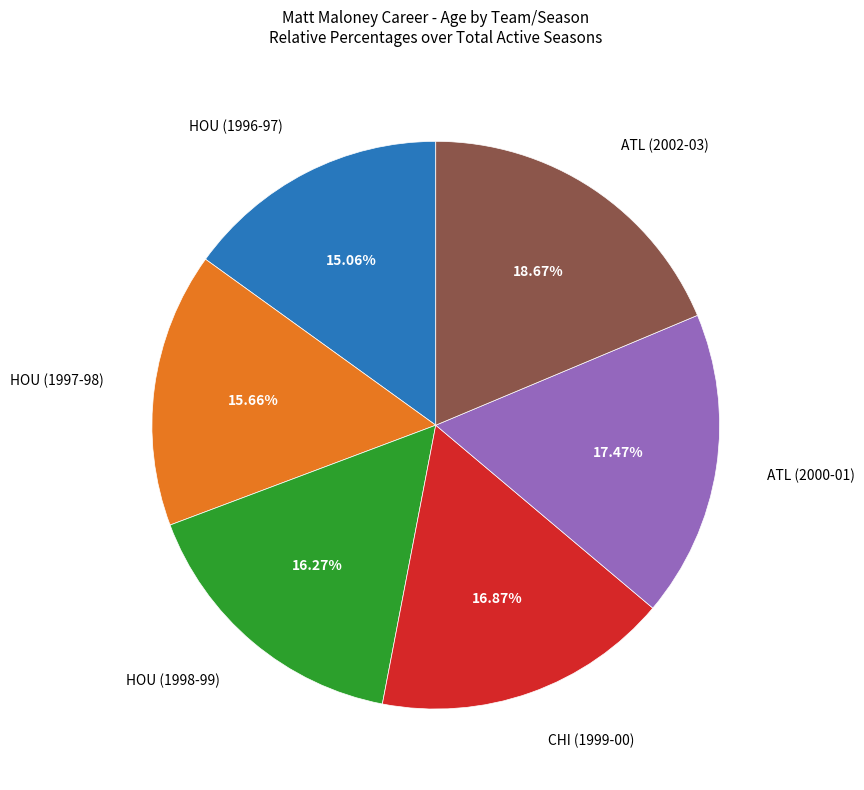

Is there a majority slice in this chart?

No